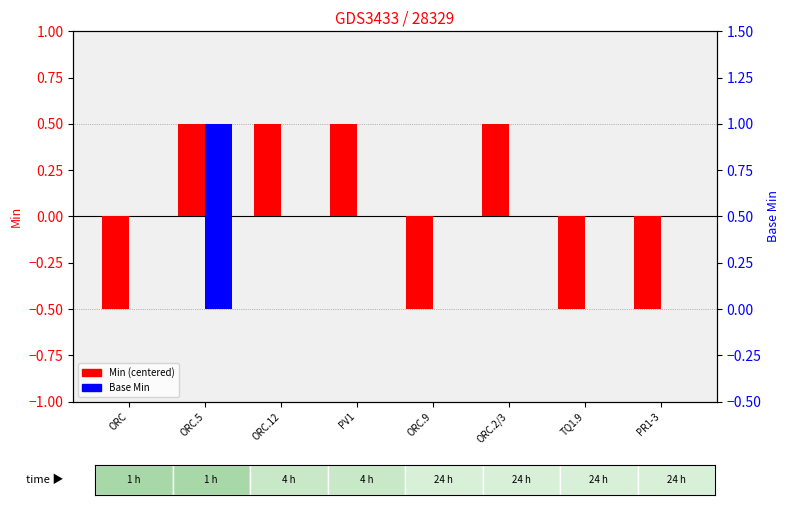

Rank the categories by Min (centered) value from highest to lowest.

ORC.5, ORC.12, PV1, ORC.2/3, ORC, ORC.9, TQ1.9, PR1-3